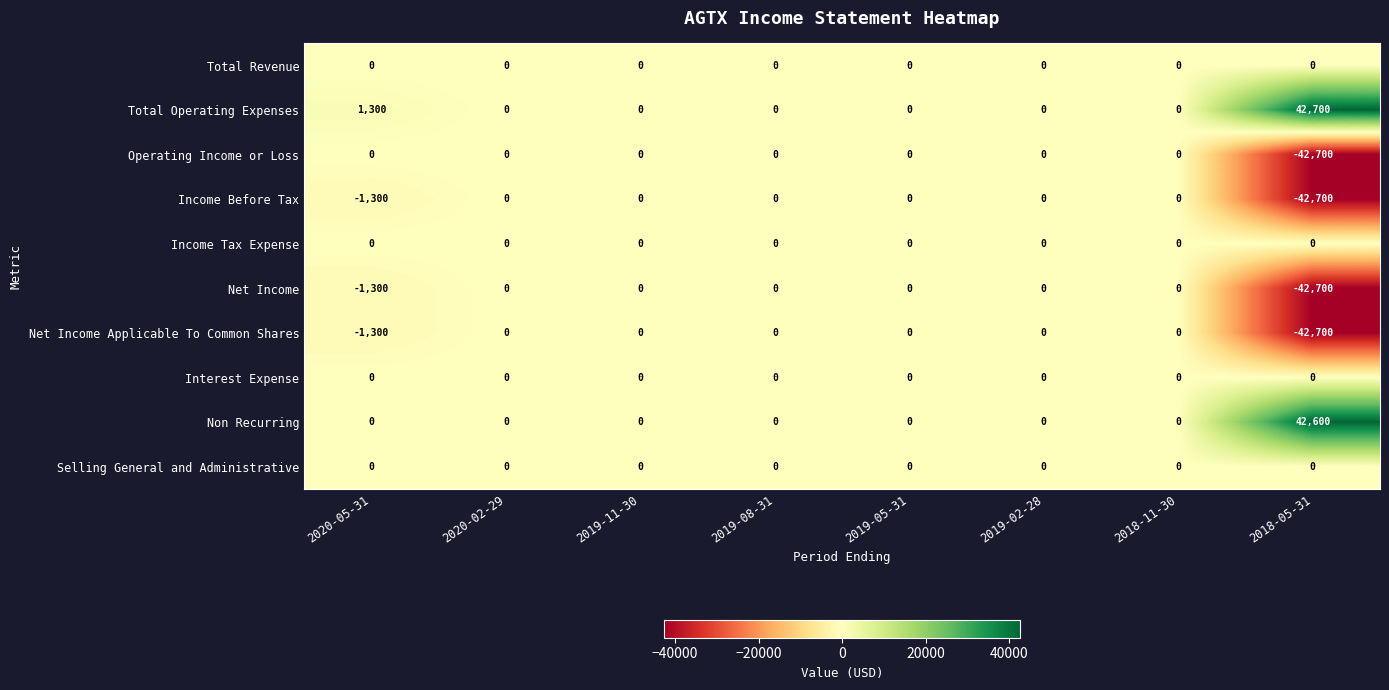

True or false: Total Revenue has a value of 0 at 2019-05-31.

True